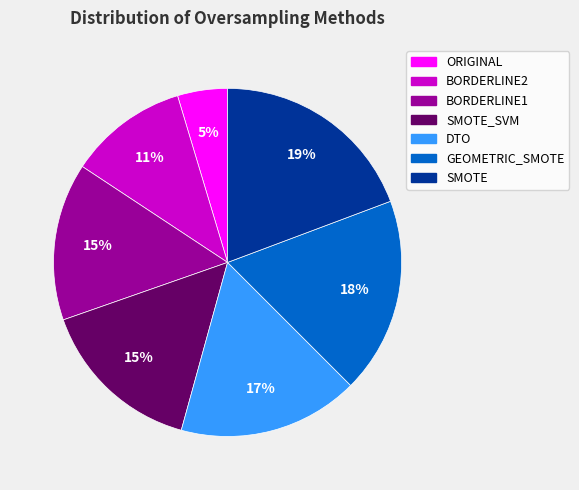

To the nearest percent, what is the difference between the BORDERLINE2 and ORIGINAL slice percentages?

6%